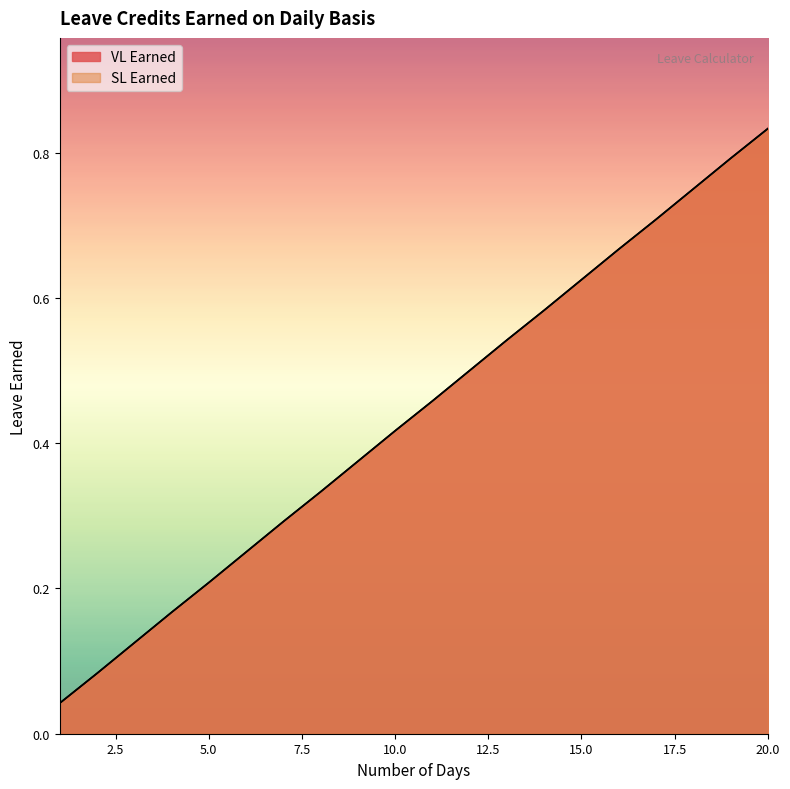

Rank the categories by VL Earned value from lowest to highest.

1, 2, 3, 4, 5, 6, 7, 8, 9, 10, 11, 12, 13, 14, 15, 16, 17, 18, 19, 20